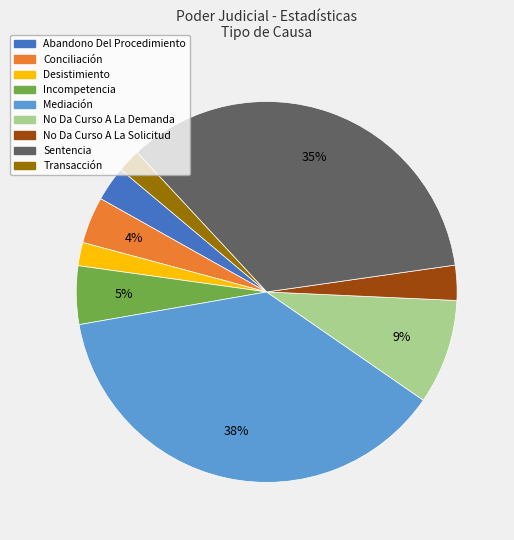

What is the largest slice in the pie chart?

Mediación